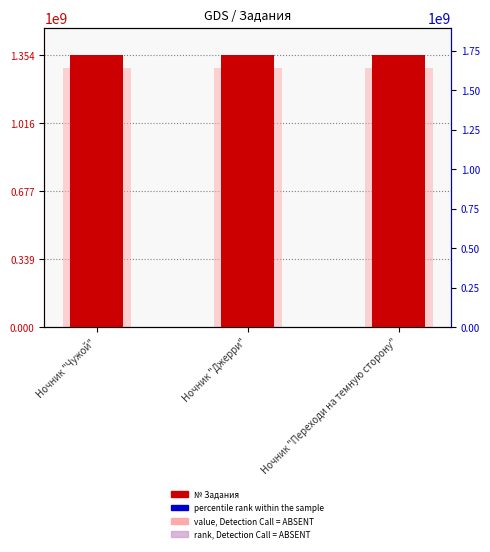

Does the chart contain any negative values?

No